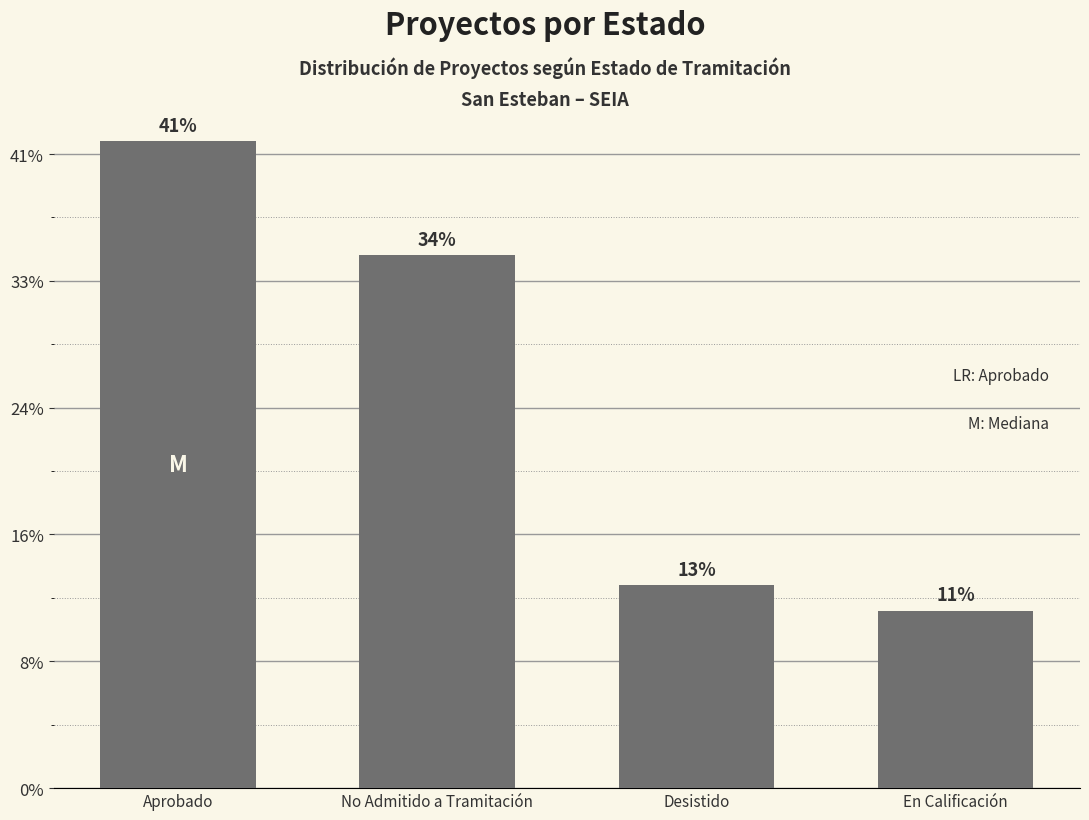

Does the chart contain any negative values?

No